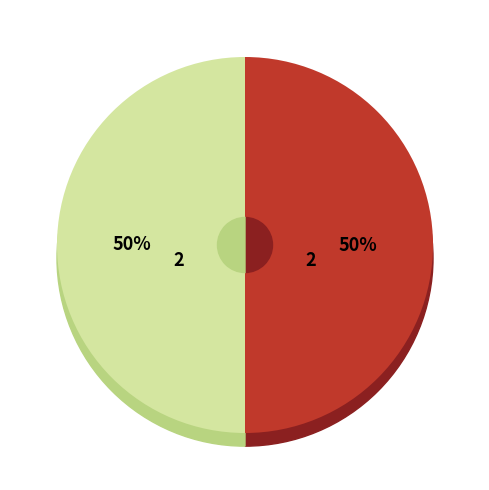

How many slices are in this pie chart?

4